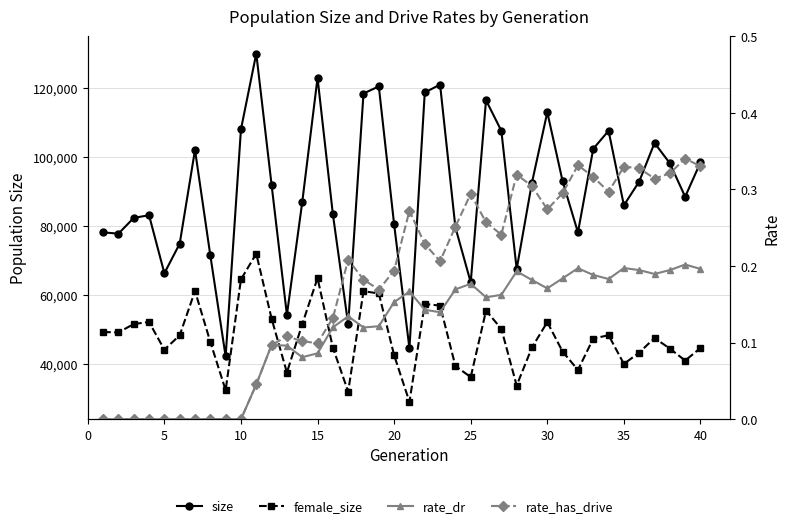

In female_size, how many points are lower than both neighbors (excluding endpoints)?

11